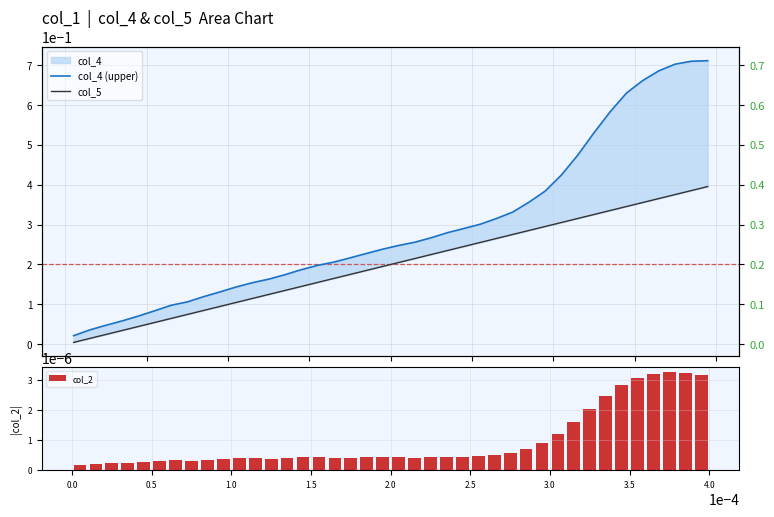

Which series has the widest spread of values?

col_4 (upper)